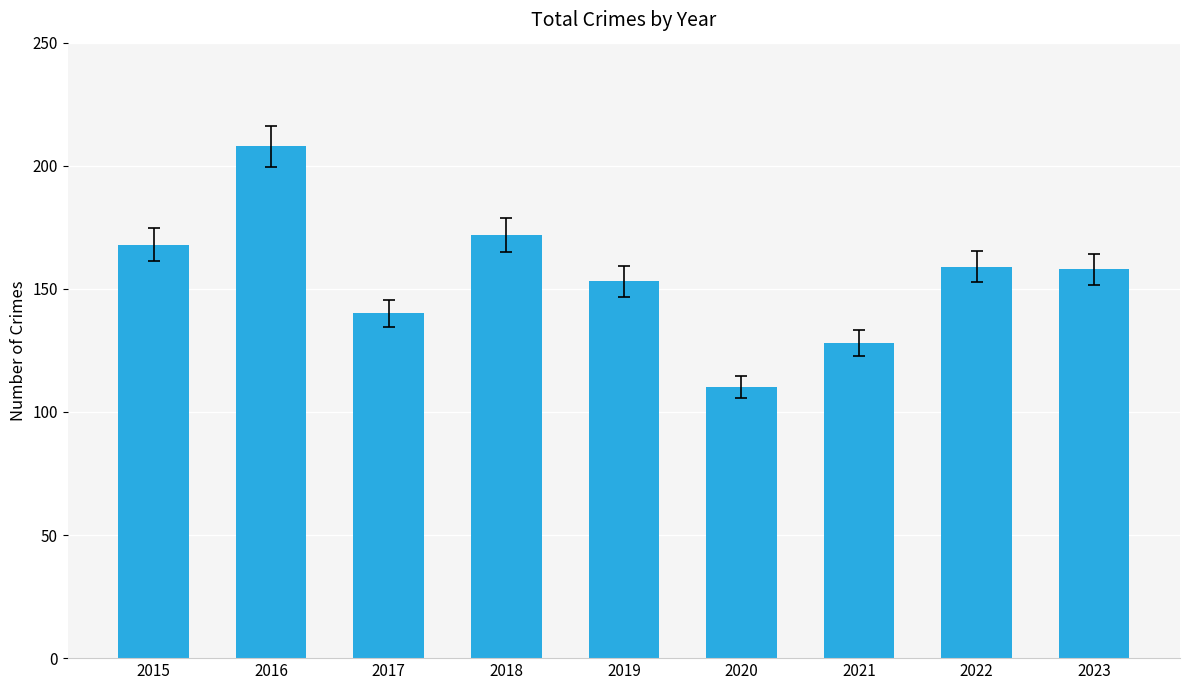

What is the average value?

155